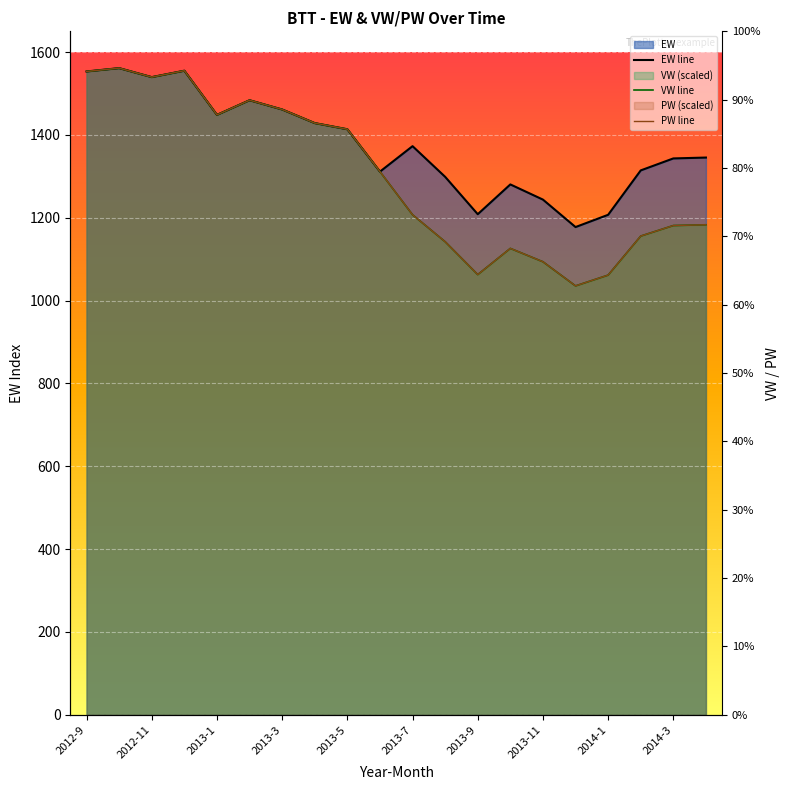

Which series changed the most between 2013-3 and 19?

VW line